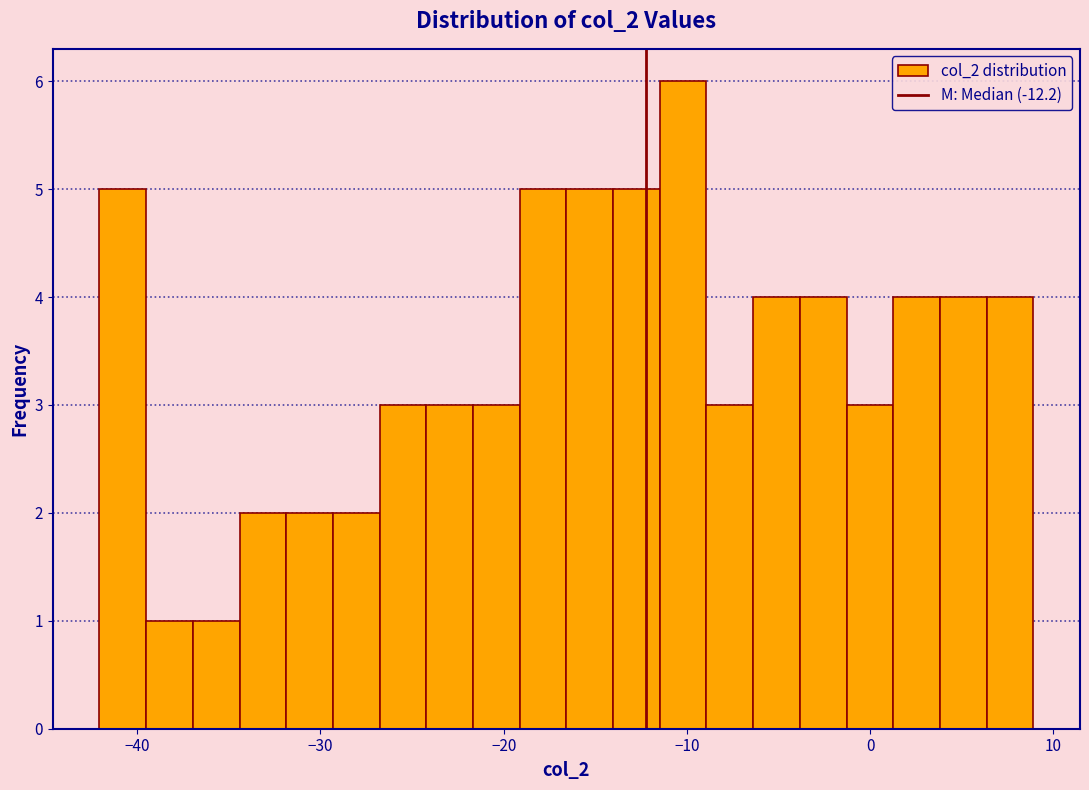

Read against the x-axis, roughly where is the centre of the tallest bar?

-10